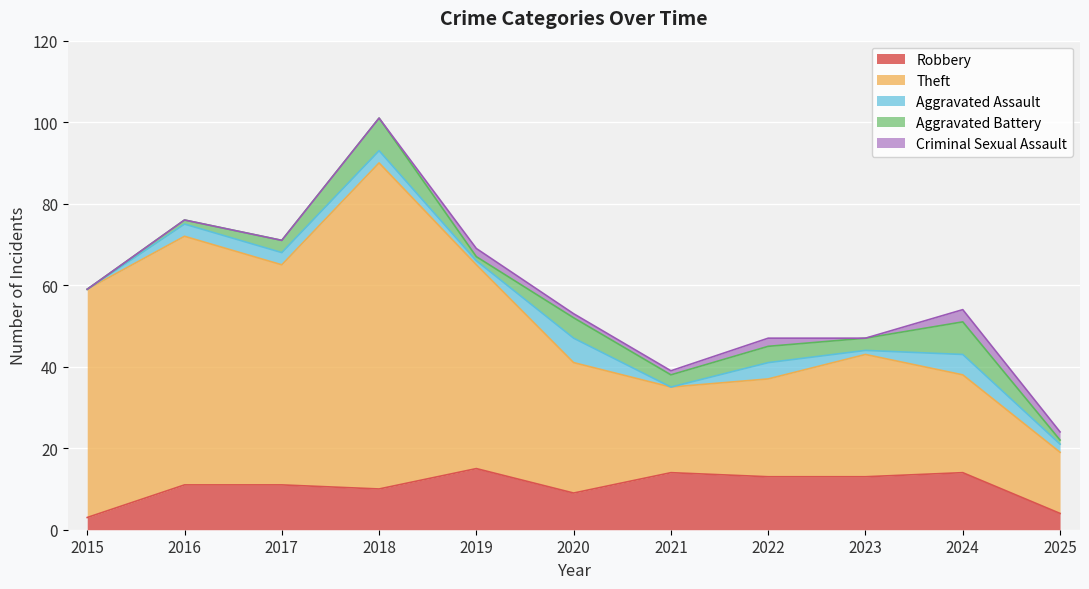

Between 2019 and 2020, which series saw the biggest shift?

Theft